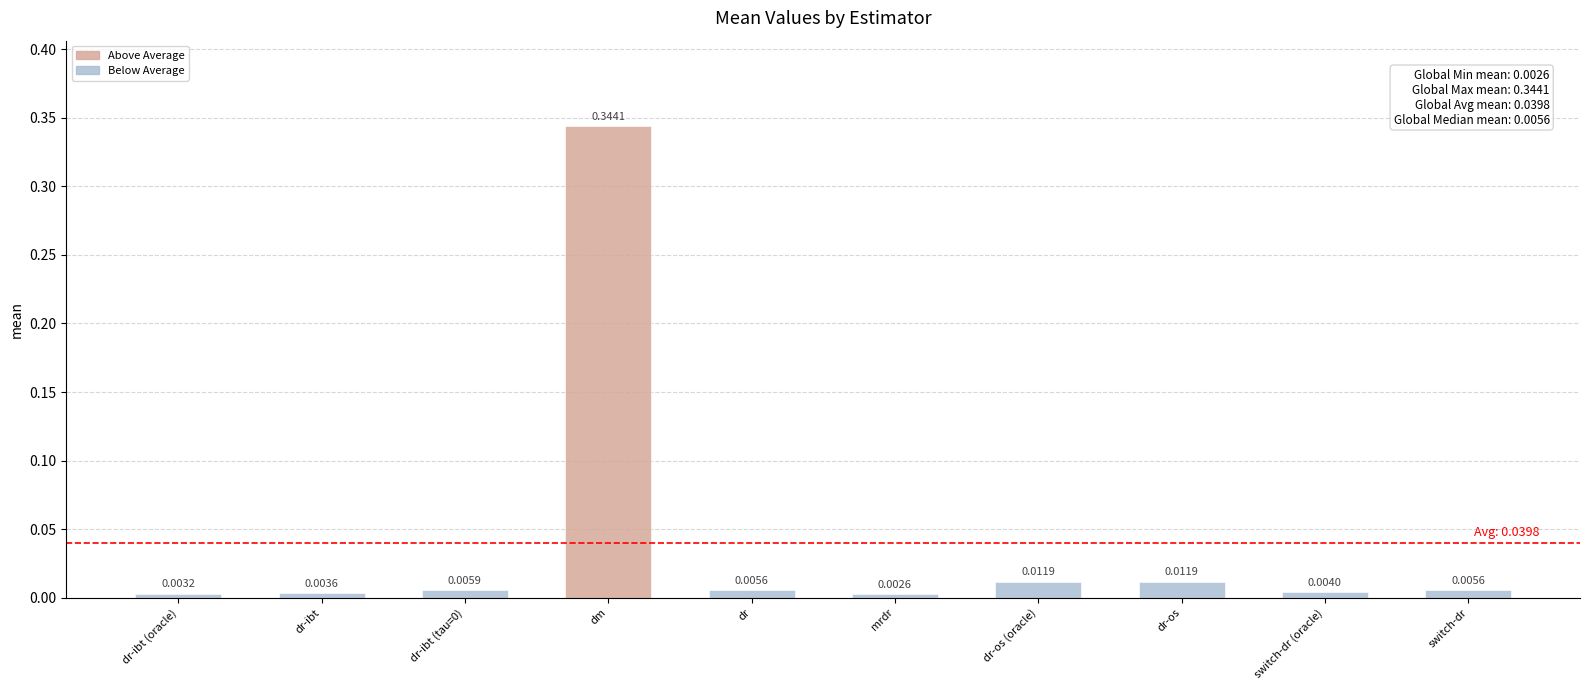

What is the label of the 9th bar from the right?

dr-ibt